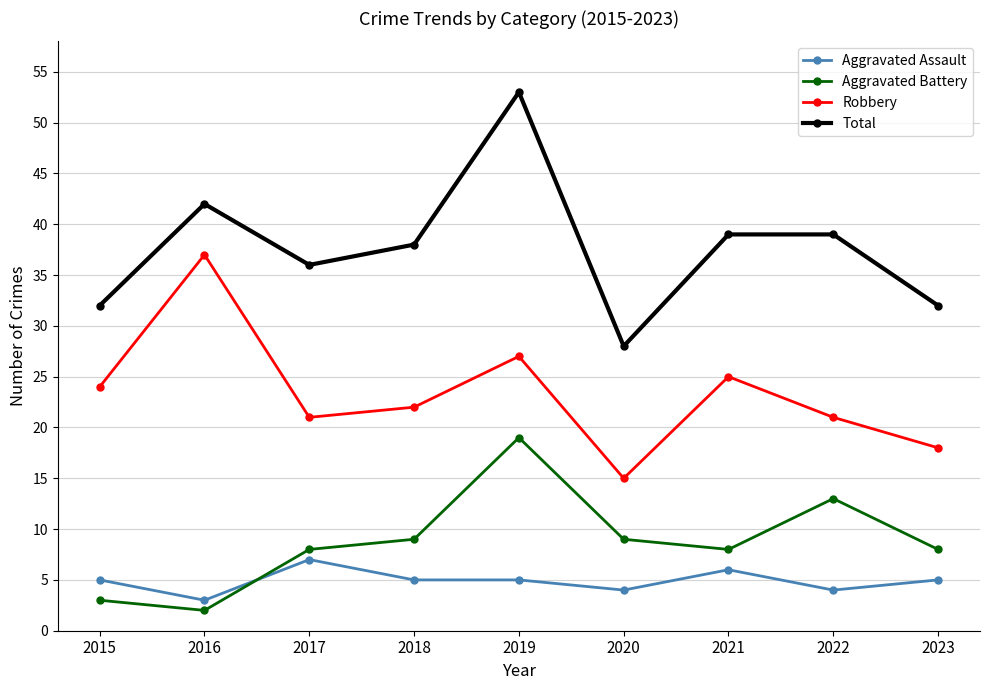

What is the highest value of the Aggravated Battery series?

19